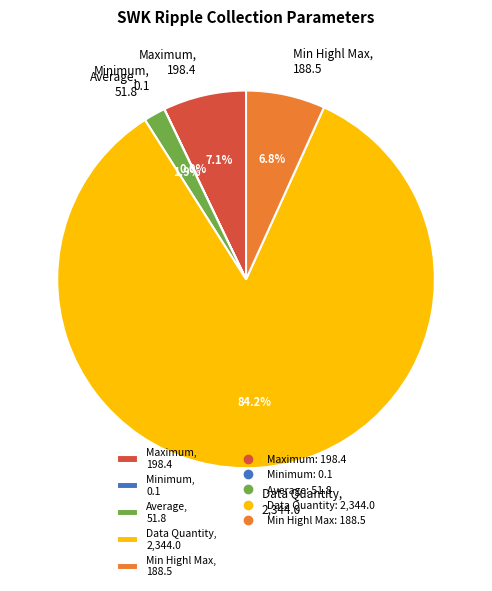

Is it true that Data Quantity is 84% of the pie?

True